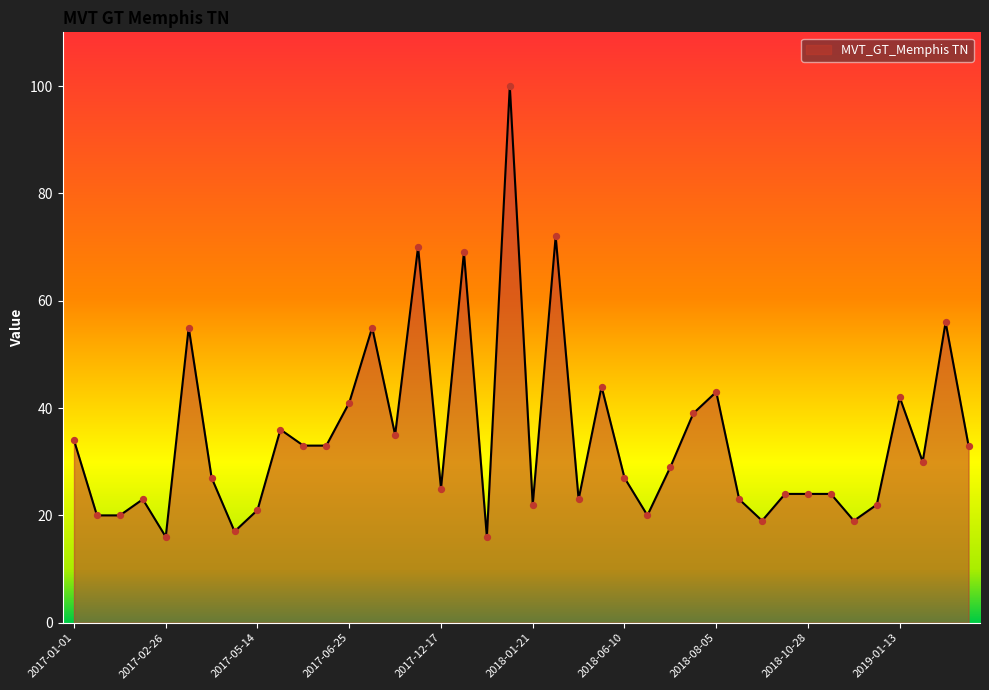

What is the minimum value shown in the chart?

16